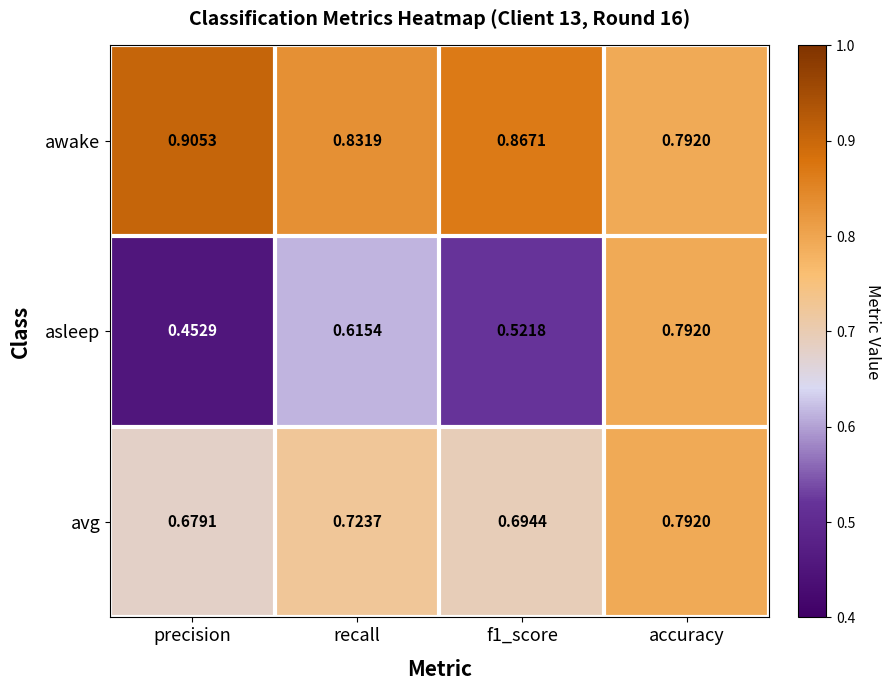

List the series in order of their overall mean, highest first.

awake, avg, asleep